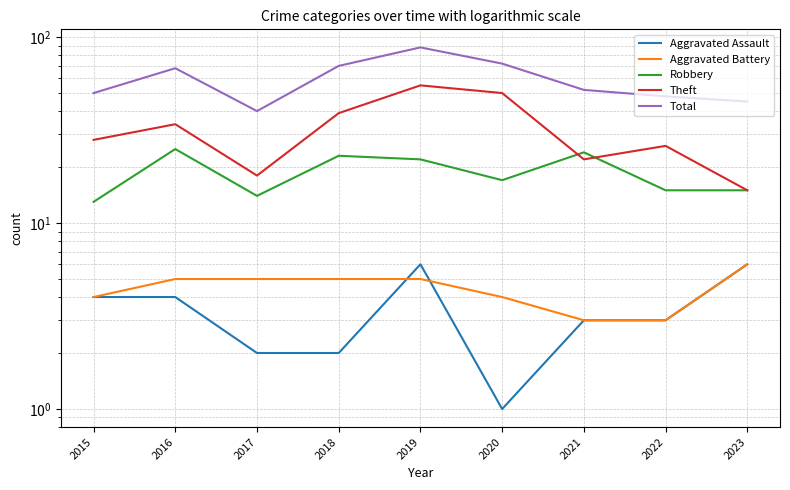

How many lines are shown in the chart?

5